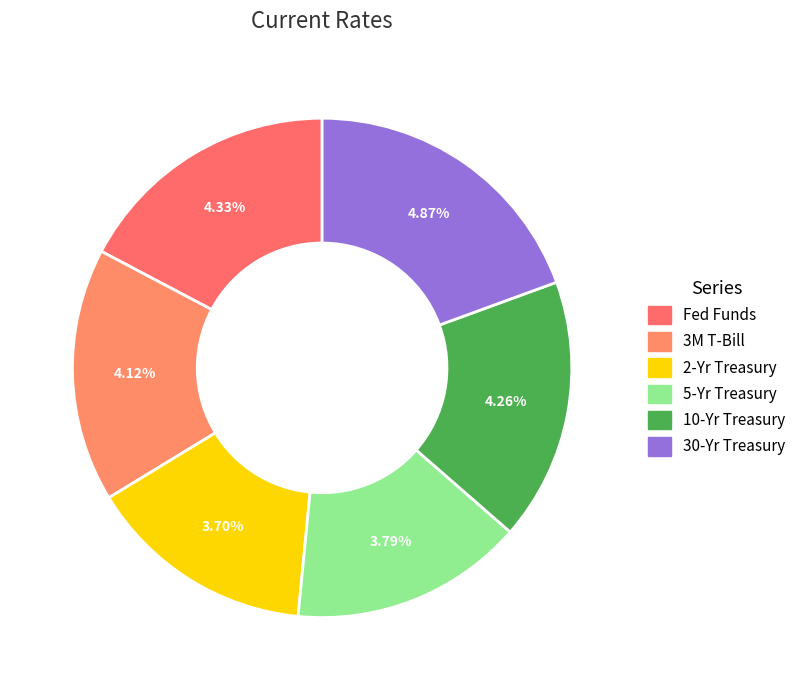

To the nearest percent, what is the average slice percentage?

17%